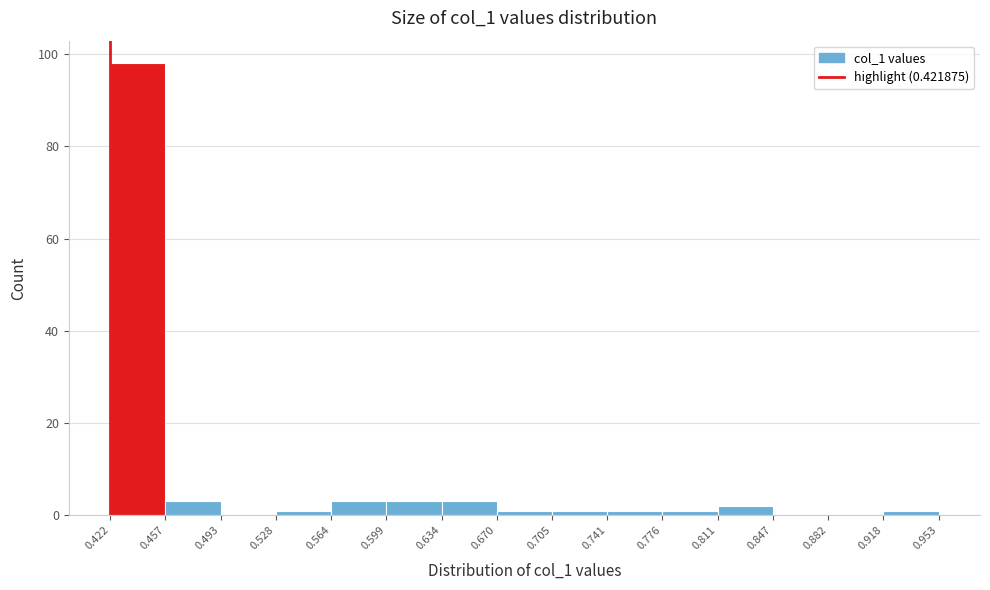

Which range on the x-axis has the tallest bar?

0.422 to 0.457